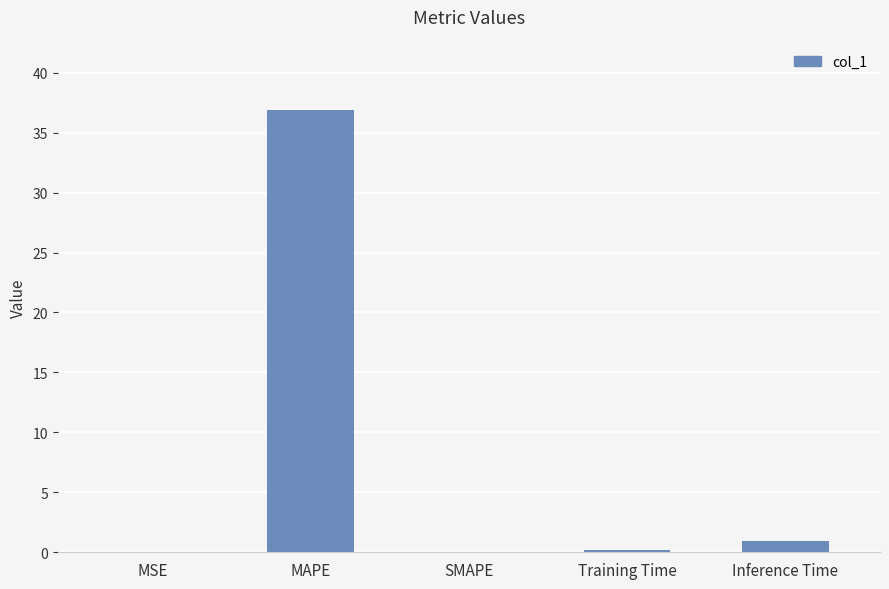

What is the sum of the values at Training Time and Inference Time?

1.1